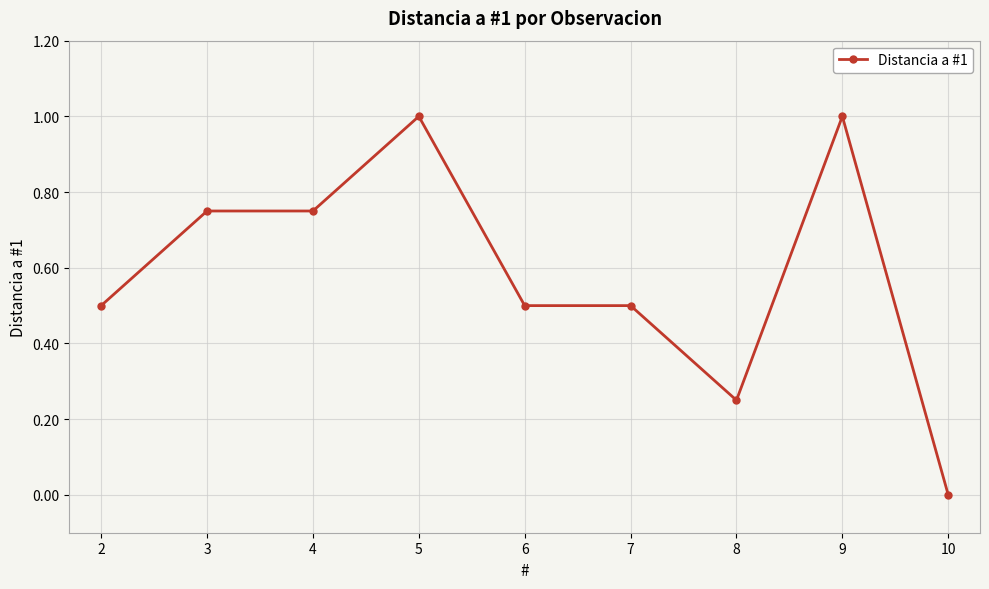

How many lines are shown in the chart?

1